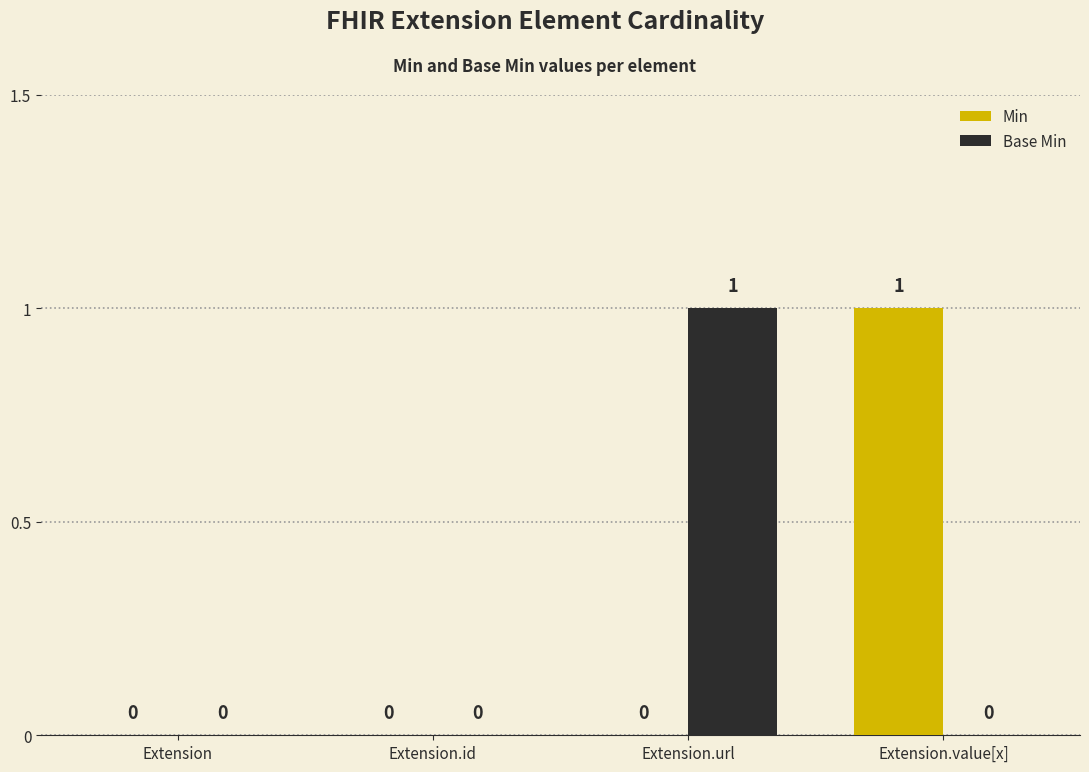

Reading right to left, list all the values displayed in this chart.

Min: Extension.value[x]=1	Extension.url=0	Extension.id=0	Extension=0
Base Min: Extension.value[x]=0	Extension.url=1	Extension.id=0	Extension=0